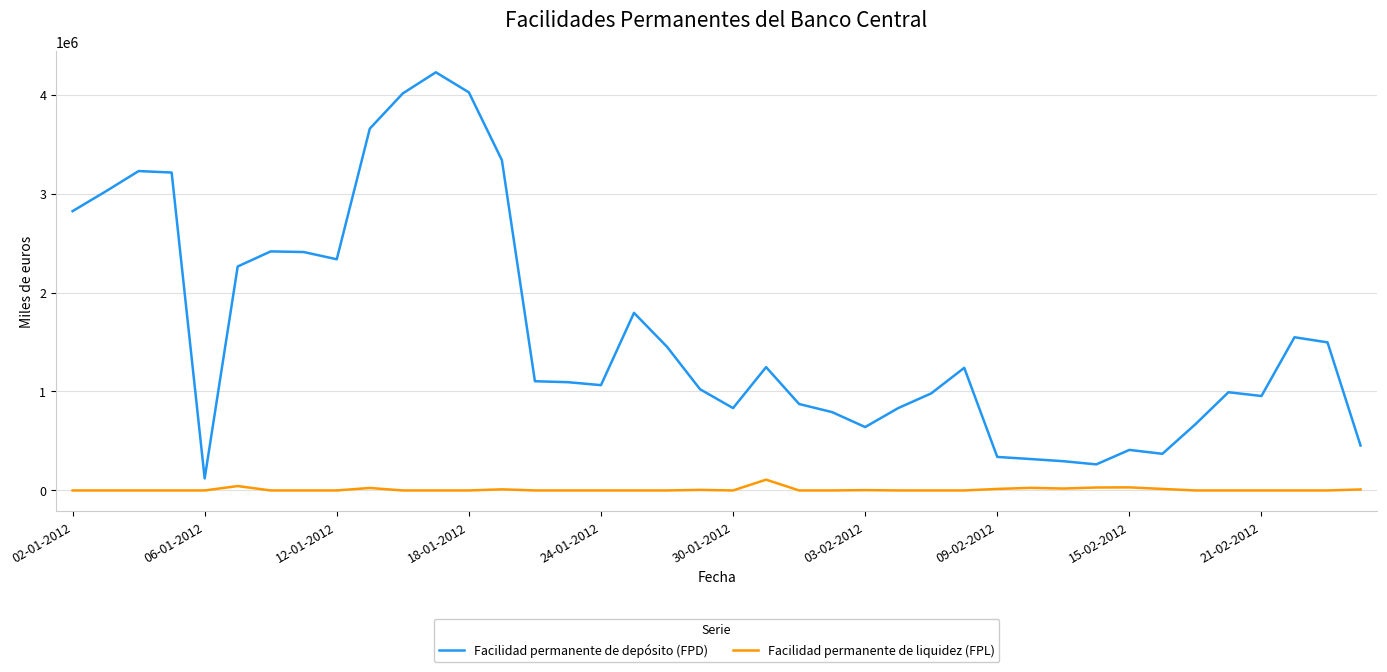

What is the difference between the maximum and minimum values in the Facilidad permanente de liquidez (FPL) series?

108982